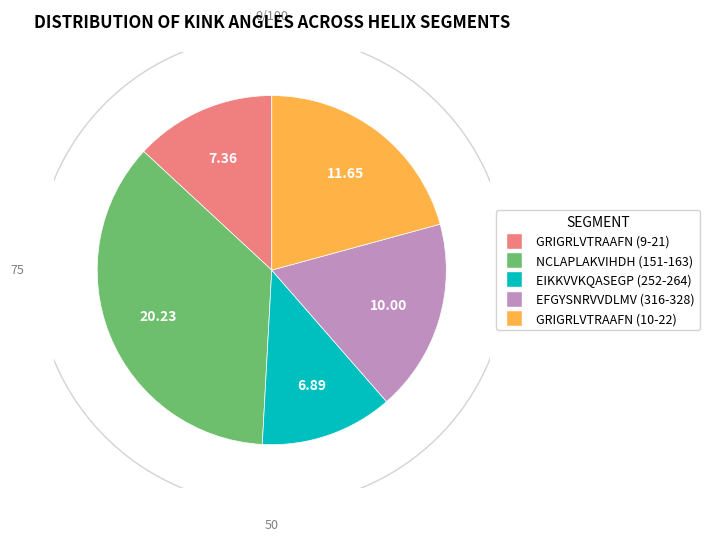

What is the largest slice in the pie chart?

NCLAPLAKVIHDH (151-163)